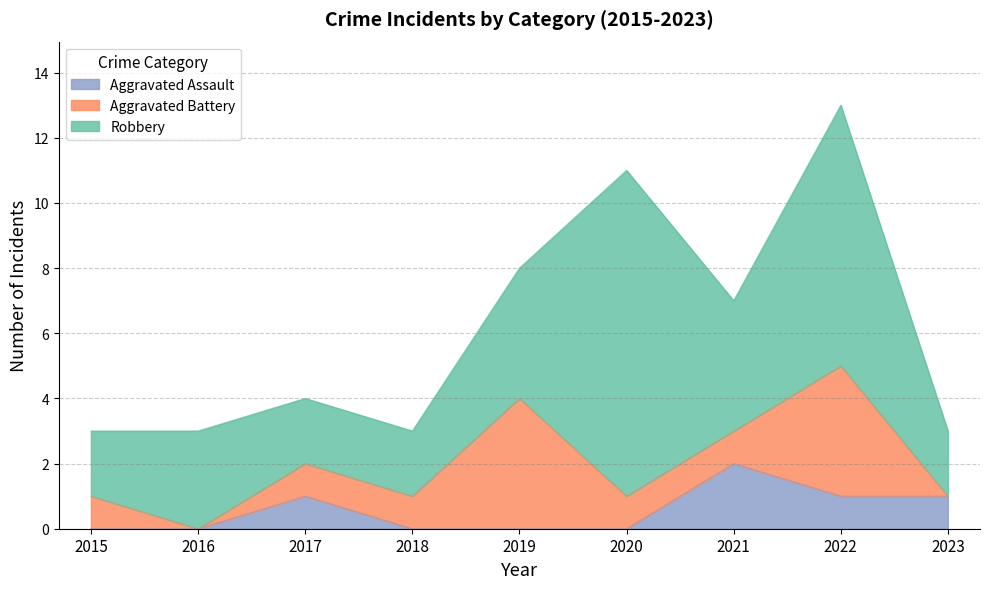

List the series in order of their peak value, highest first.

Robbery, Aggravated Battery, Aggravated Assault